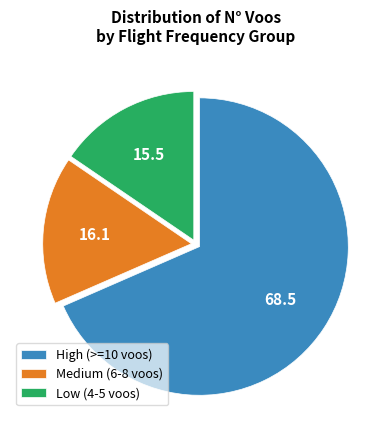

Rank the categories by value from highest to lowest.

High (>=10 voos), Medium (6-8 voos), Low (4-5 voos)